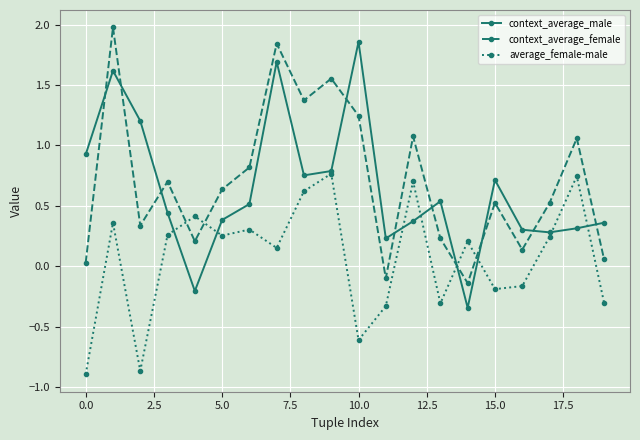

True or false: average_female-male has more than 2 points higher than both neighbors.

True